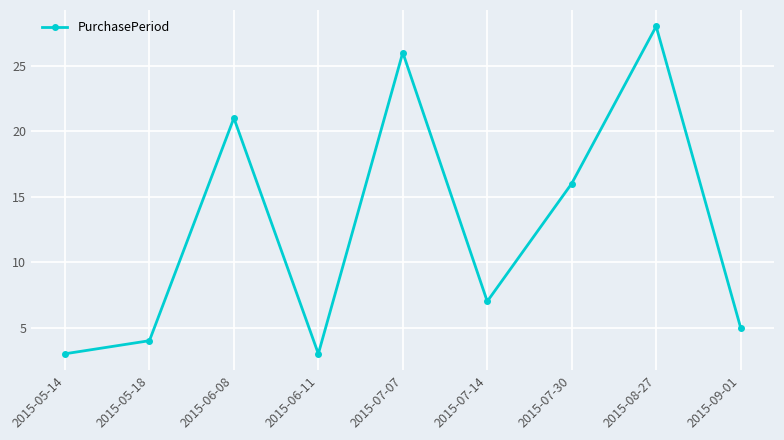

How many lines are shown in the chart?

1